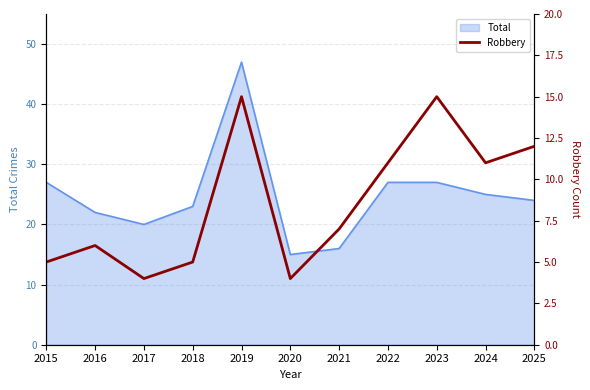

The value of Total at 2016 is 14. True or false?

False